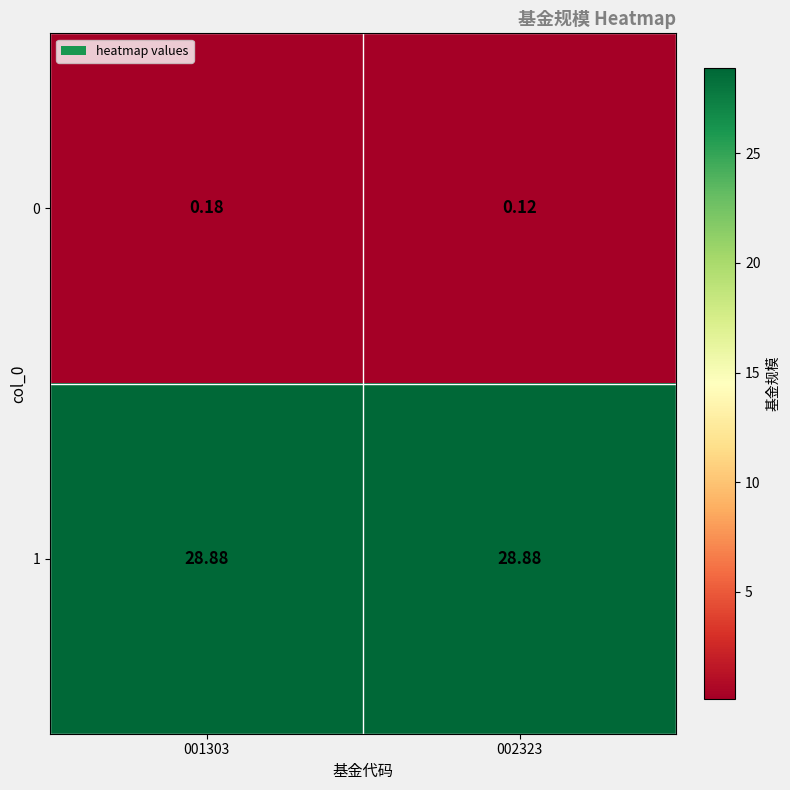

Which series has the largest total across all categories?

1